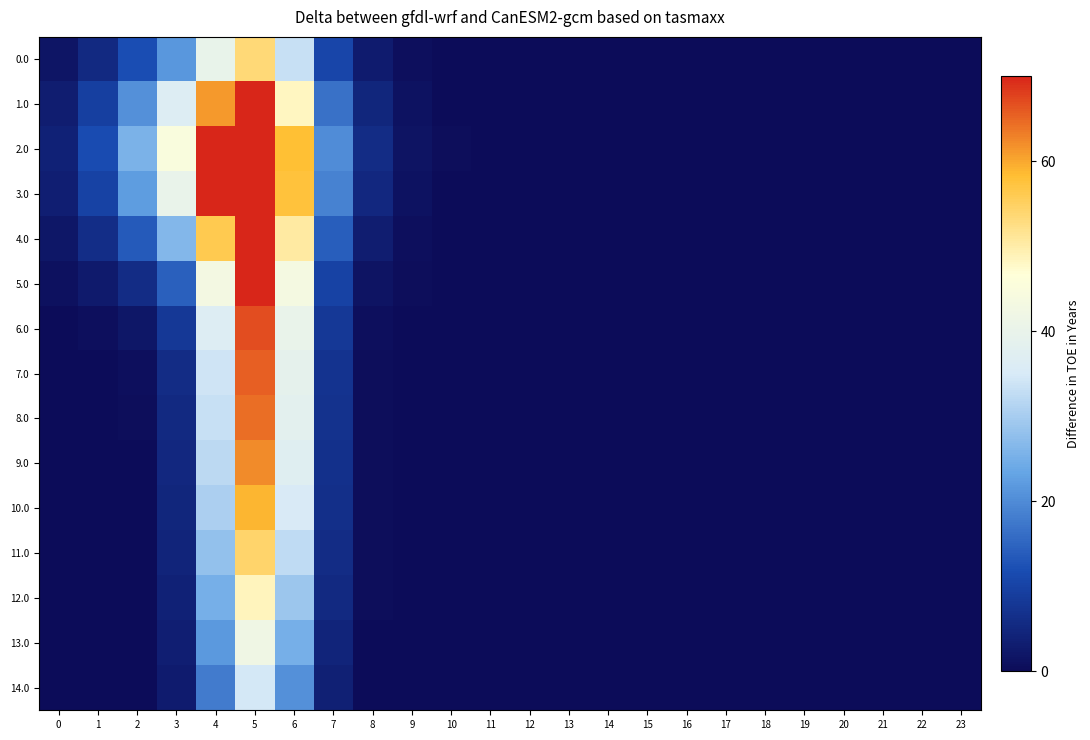

Which label corresponds to the largest value in the chart?

5